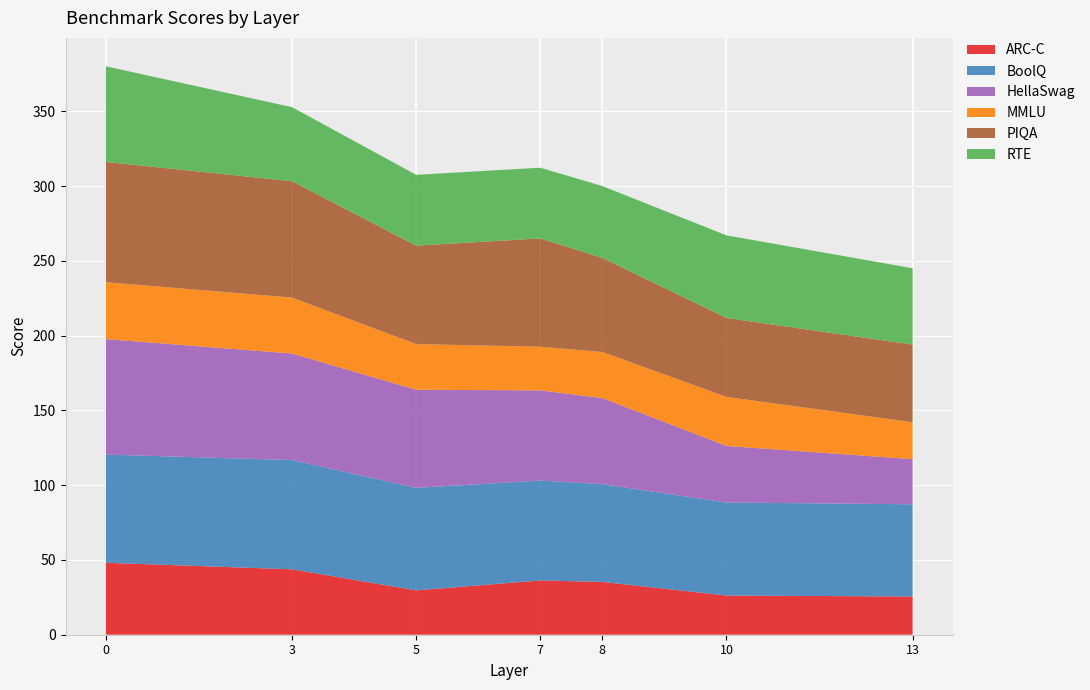

Reading left to right, transcribe all the data shown in this chart.

ARC-C: 0=48.1	3=43.7	5=29.7	7=36.3	8=35.3	10=26.2	13=25.5
BoolQ: 0=72.3	3=73.1	5=68.5	7=66.8	8=65.4	10=62.2	13=61.7
HellaSwag: 0=77.2	3=71.2	5=65.6	7=60.3	8=57.5	10=37.8	13=30.2
MMLU: 0=38.0	3=37.4	5=30.5	7=29.2	8=30.8	10=32.8	13=24.7
PIQA: 0=80.4	3=77.8	5=65.9	7=72.4	8=62.9	10=52.8	13=51.9
RTE: 0=63.9	3=49.5	5=47.4	7=47.3	8=48.0	10=55.2	13=51.0